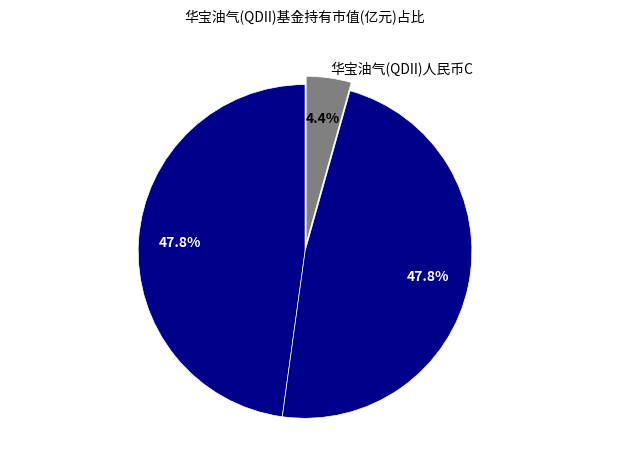

What percentage is the 华宝油气(QDII)人民币C slice, to the nearest percent?

4%